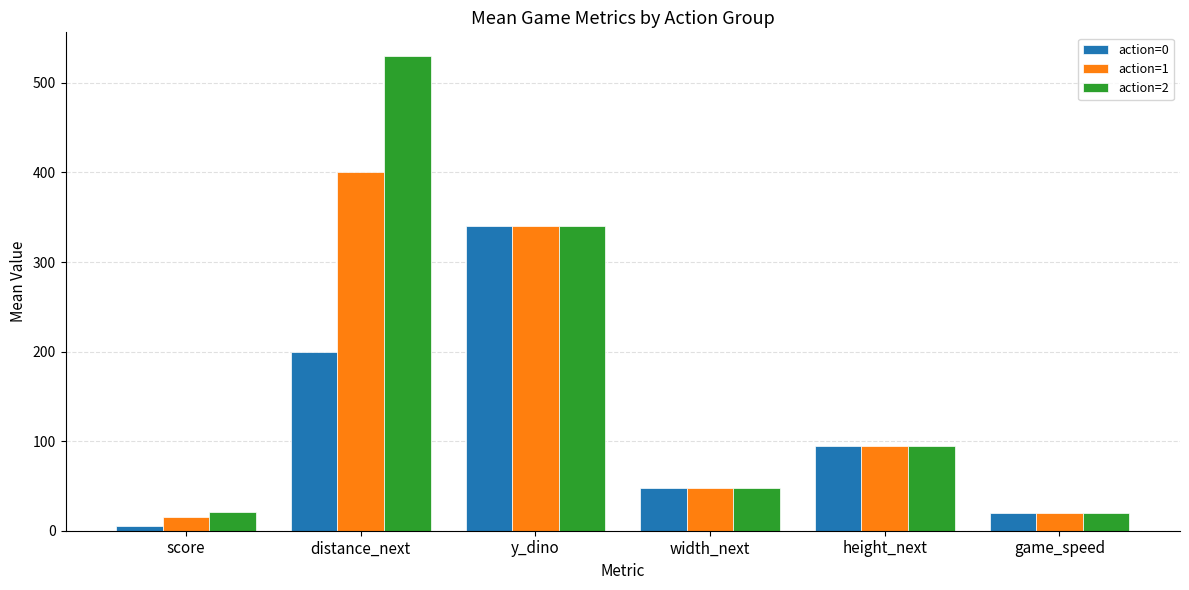

At which label does action=0 reach its peak?

y_dino